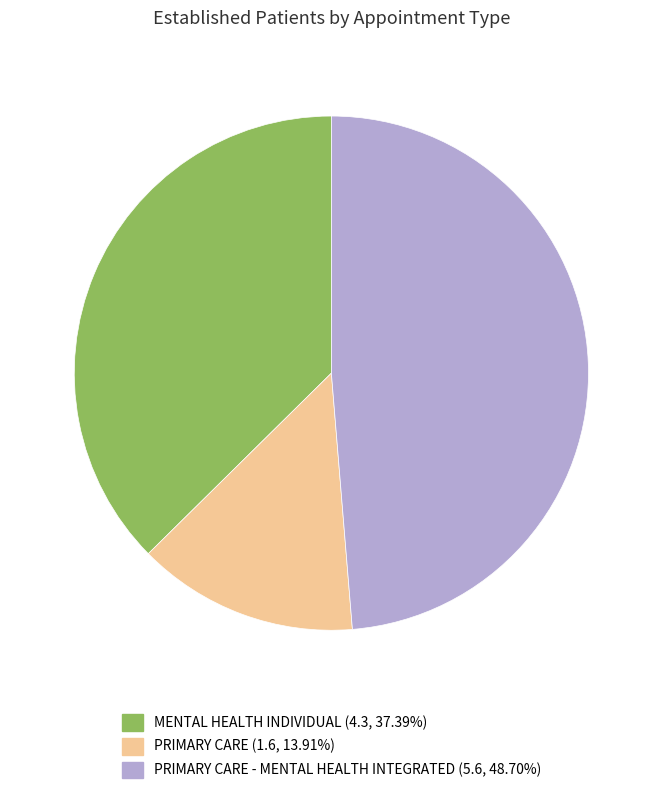

Is there a majority slice in this chart?

No